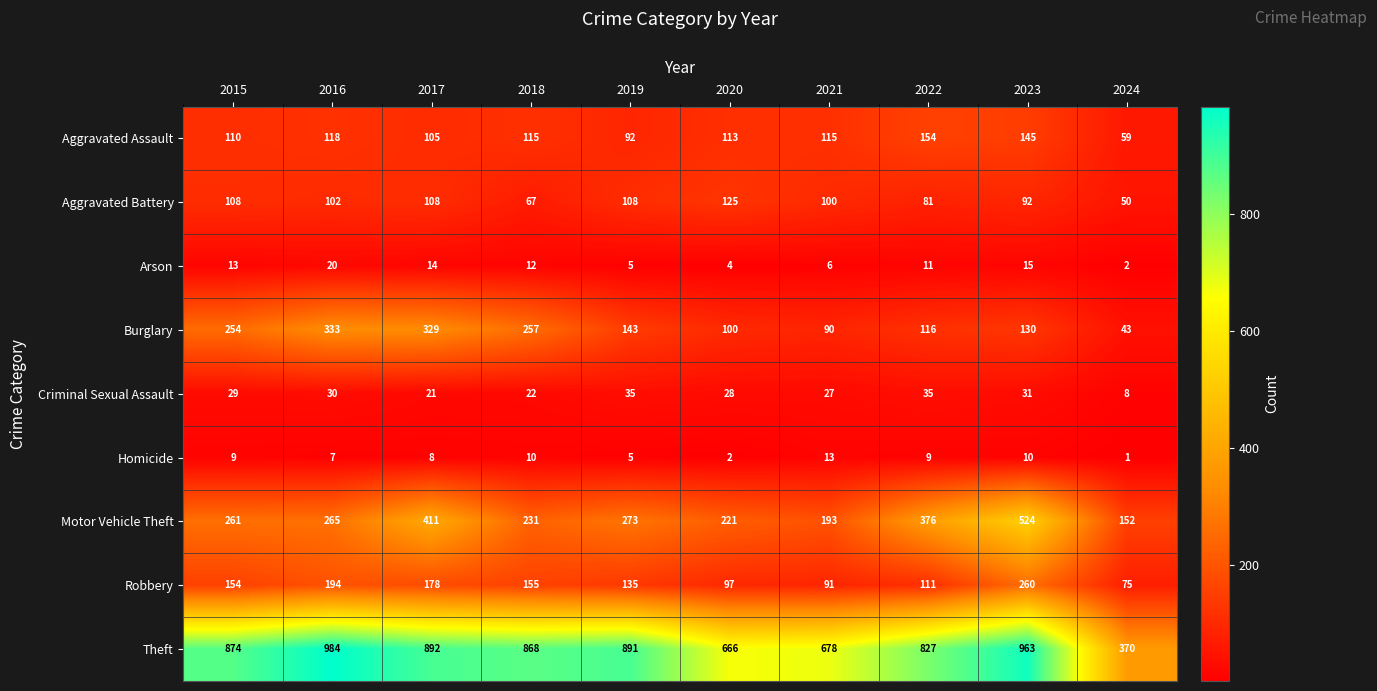

The value of Burglary at 2017 is 329. True or false?

True